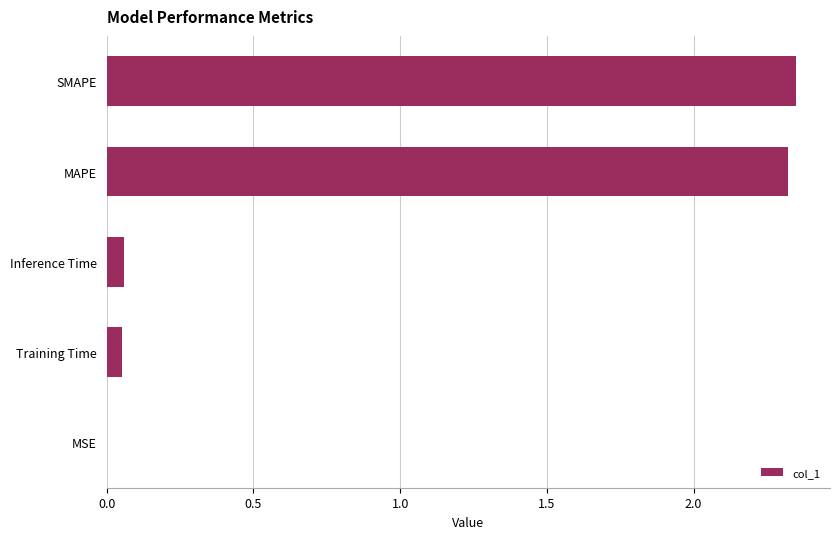

How many series are shown in this chart?

1